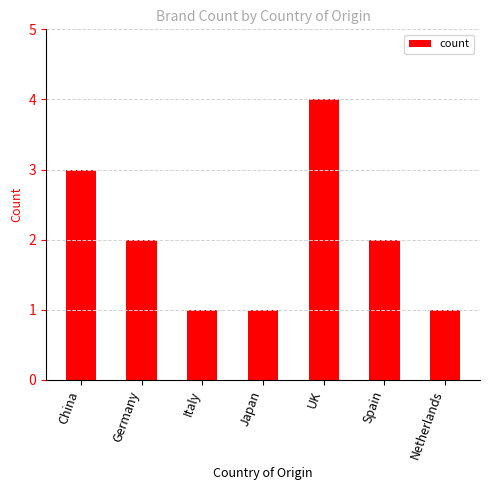

What is the label of the 4th bar from the right?

Japan